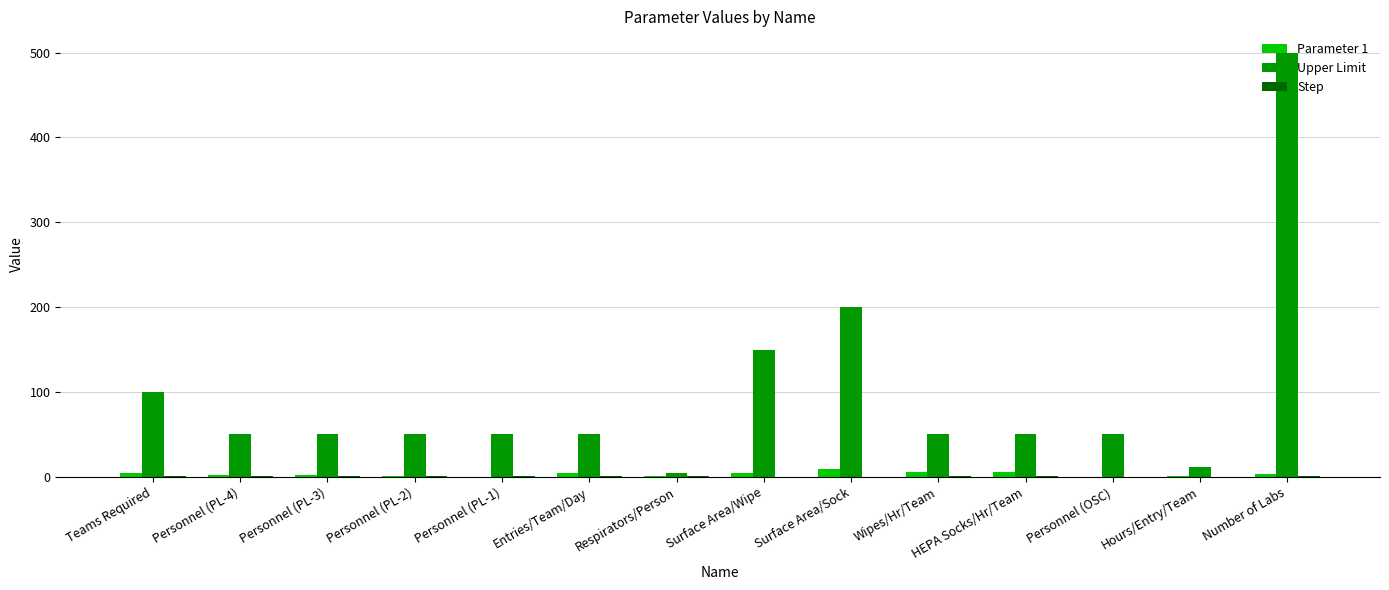

At which category does the chart reach its peak across all series?

Number of Labs